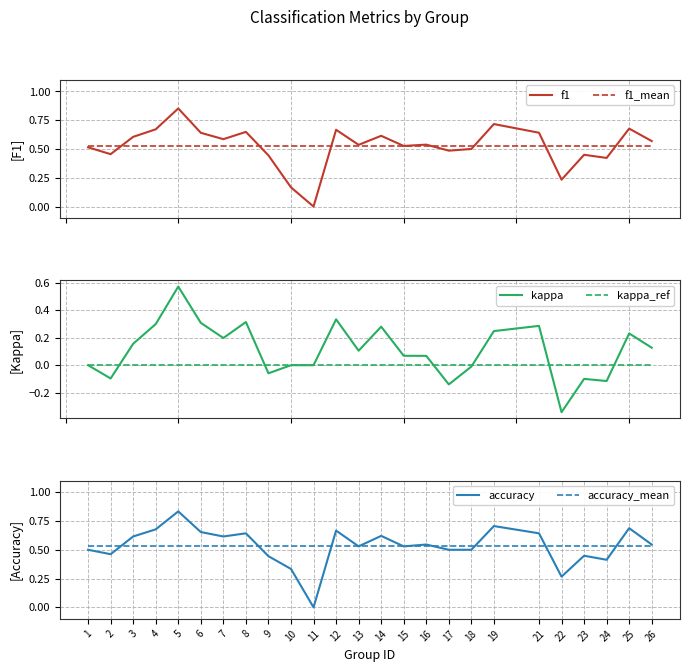

Reading left to right, extract all data points from this chart.

f1: 1=0.5	2=0.5	3=0.6	4=0.7	5=0.9	6=0.6	7=0.6	8=0.6	9=0.4	10=0.2	11=0.0	12=0.7	13=0.5	14=0.6	15=0.5	16=0.5	17=0.5	18=0.5	19=0.7	21=0.6	22=0.2	23=0.4	24=0.4	25=0.7	26=0.6
f1_mean: 1=0.5	2=0.5	3=0.5	4=0.5	5=0.5	6=0.5	7=0.5	8=0.5	9=0.5	10=0.5	11=0.5	12=0.5	13=0.5	14=0.5	15=0.5	16=0.5	17=0.5	18=0.5	19=0.5	21=0.5	22=0.5	23=0.5	24=0.5	25=0.5	26=0.5
kappa: 1=0.0	2=-0.1	3=0.2	4=0.3	5=0.6	6=0.3	7=0.2	8=0.3	9=-0.1	10=0.0	11=0.0	12=0.3	13=0.1	14=0.3	15=0.1	16=0.1	17=-0.1	18=-0.0	19=0.2	21=0.3	22=-0.3	23=-0.1	24=-0.1	25=0.2	26=0.1
kappa_ref: 1=0.0	2=0.0	3=0.0	4=0.0	5=0.0	6=0.0	7=0.0	8=0.0	9=0.0	10=0.0	11=0.0	12=0.0	13=0.0	14=0.0	15=0.0	16=0.0	17=0.0	18=0.0	19=0.0	21=0.0	22=0.0	23=0.0	24=0.0	25=0.0	26=0.0
accuracy: 1=0.5	2=0.5	3=0.6	4=0.7	5=0.8	6=0.7	7=0.6	8=0.6	9=0.4	10=0.3	11=0.0	12=0.7	13=0.5	14=0.6	15=0.5	16=0.5	17=0.5	18=0.5	19=0.7	21=0.6	22=0.3	23=0.4	24=0.4	25=0.7	26=0.5
accuracy_mean: 1=0.5	2=0.5	3=0.5	4=0.5	5=0.5	6=0.5	7=0.5	8=0.5	9=0.5	10=0.5	11=0.5	12=0.5	13=0.5	14=0.5	15=0.5	16=0.5	17=0.5	18=0.5	19=0.5	21=0.5	22=0.5	23=0.5	24=0.5	25=0.5	26=0.5